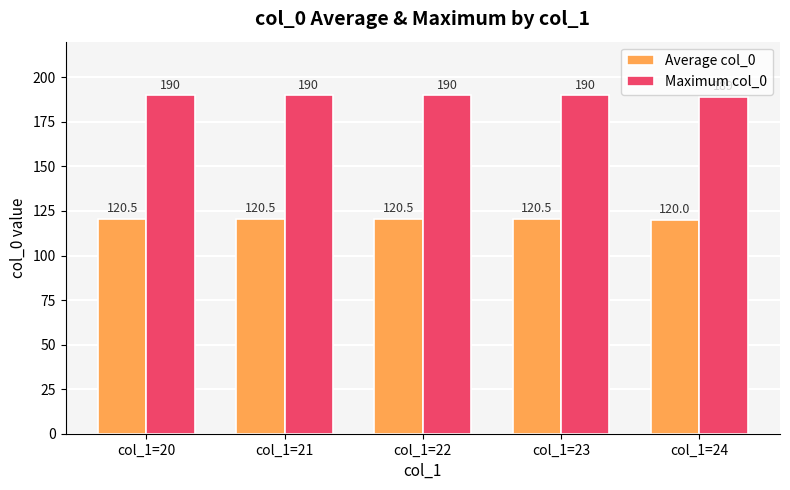

The value of Maximum col_0 at col_1=20 is 190.0. True or false?

True